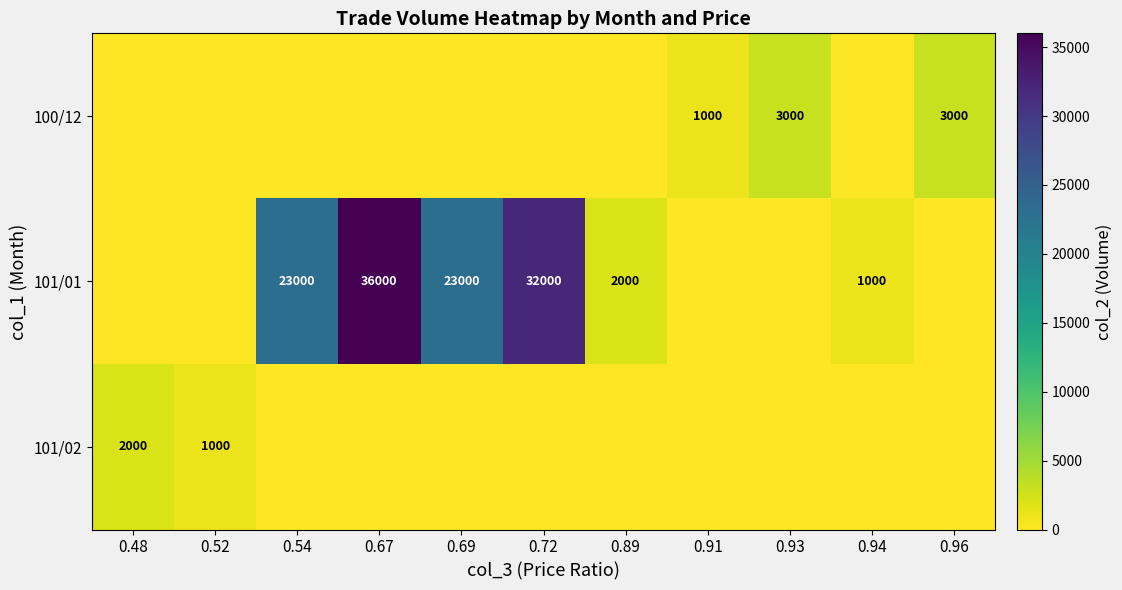

What is the total value across all series at 0.52?

1000